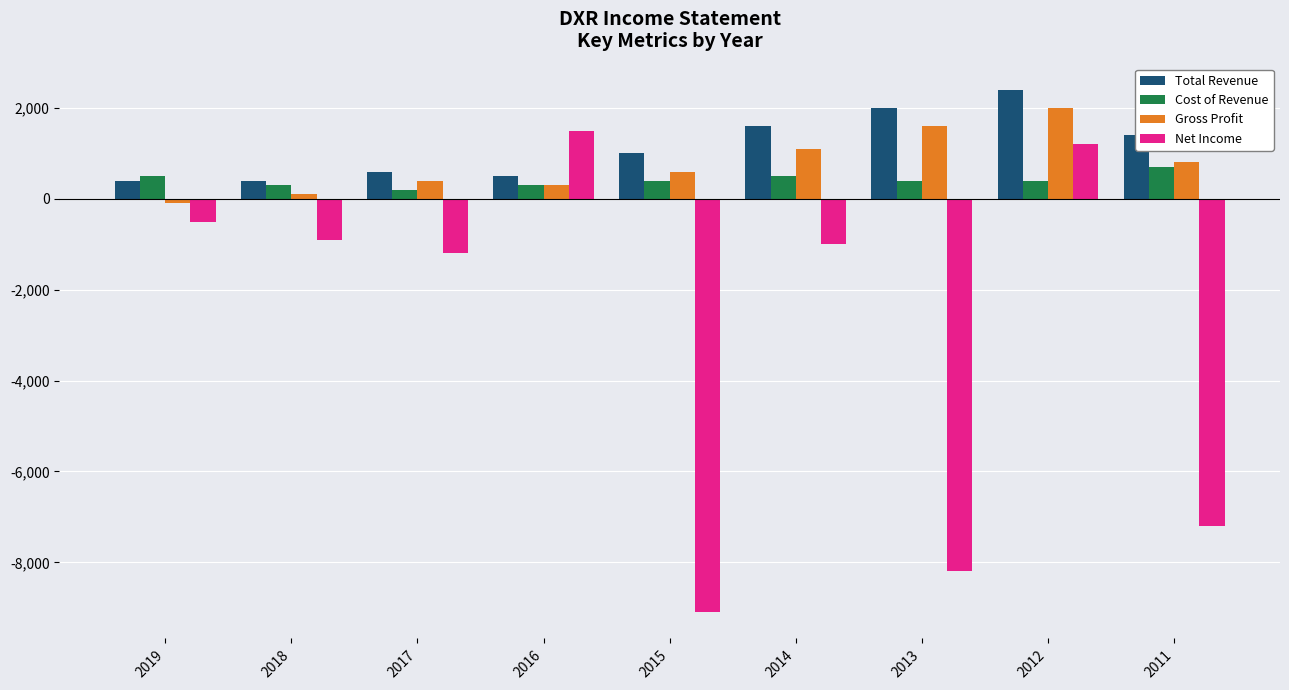

How many groups of bars are there?

9